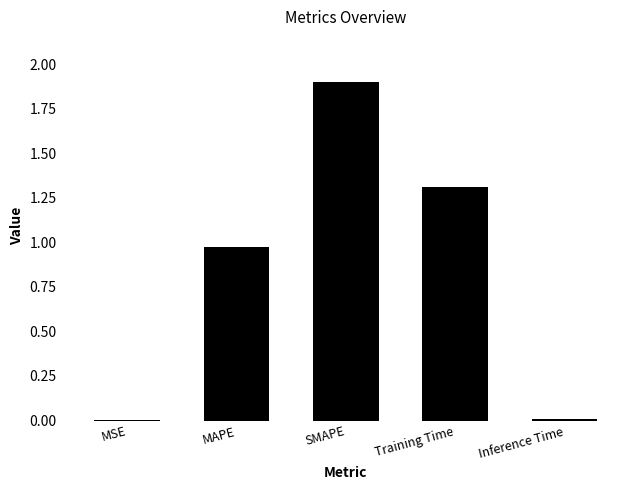

True or false: the data shows 1.9 at SMAPE.

True